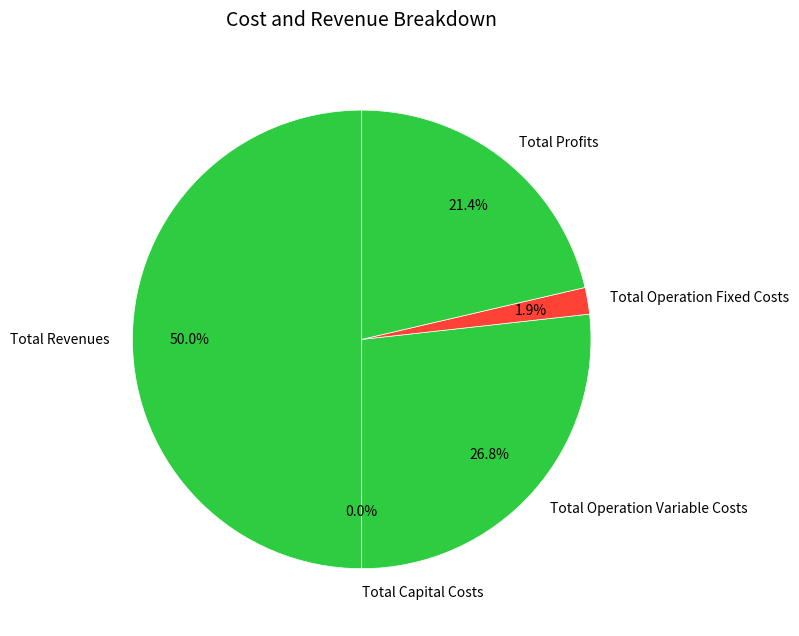

True or false: Total Operation Variable Costs accounts for 27% of the total.

True